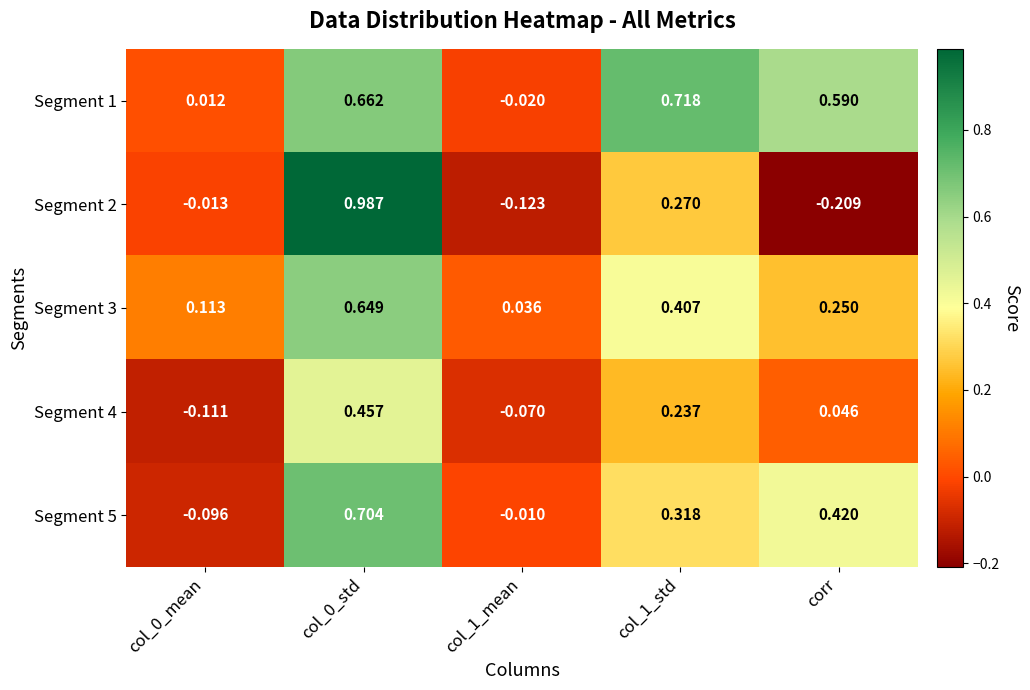

Is the value of Segment 5 at col_1_mean greater than the value of Segment 3 at col_1_std?

No